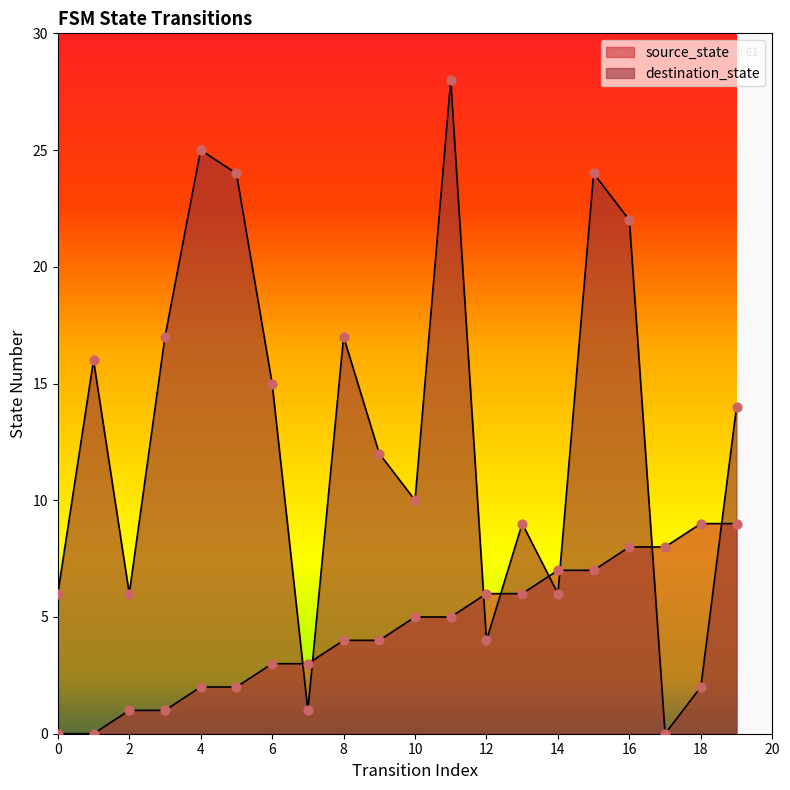

Which series has the largest total across all categories?

destination_state